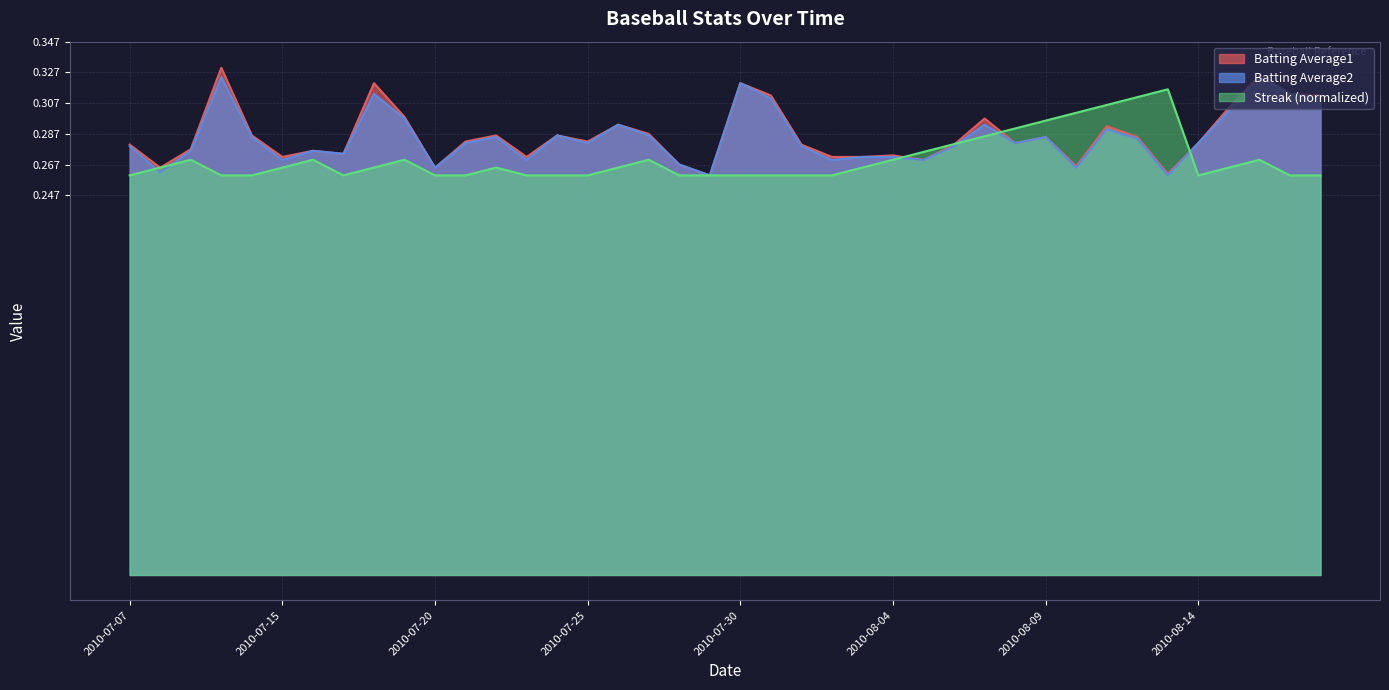

What are all the series names shown in the legend?

Batting Average1, Batting Average2, Streak (normalized)